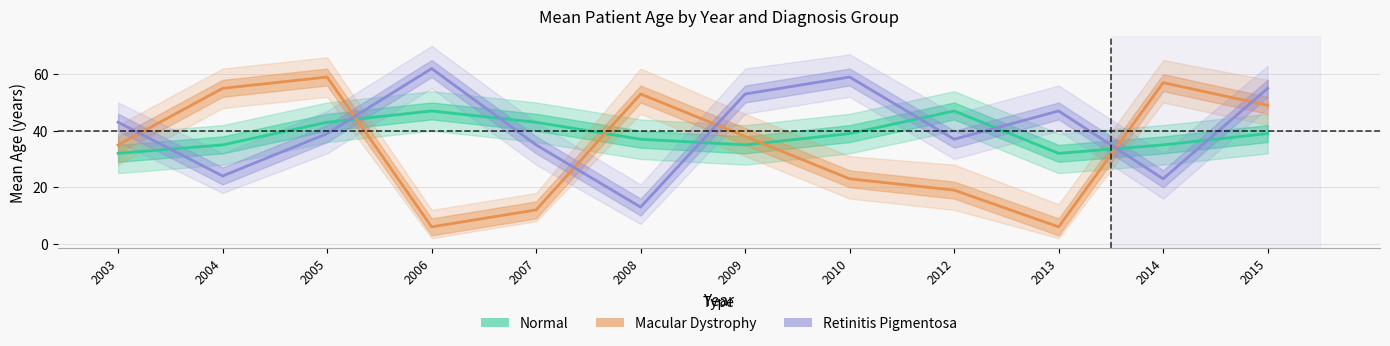

How many values in the Retinitis Pigmentosa series exceed 43?

5